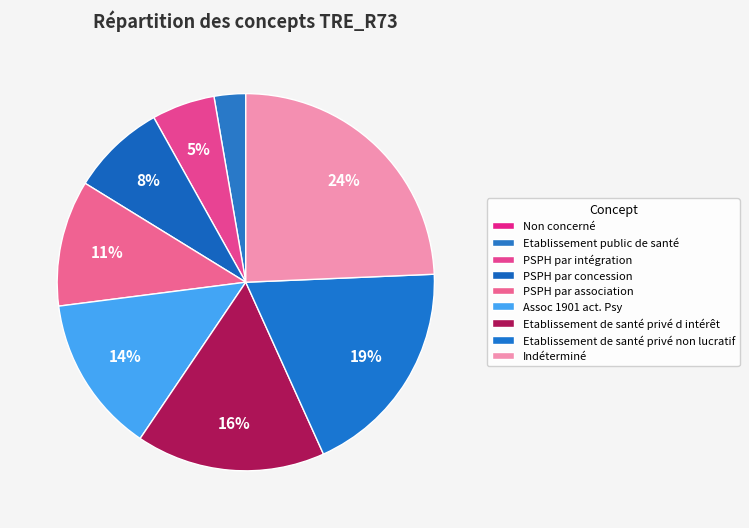

Count the number of slices in the pie.

9